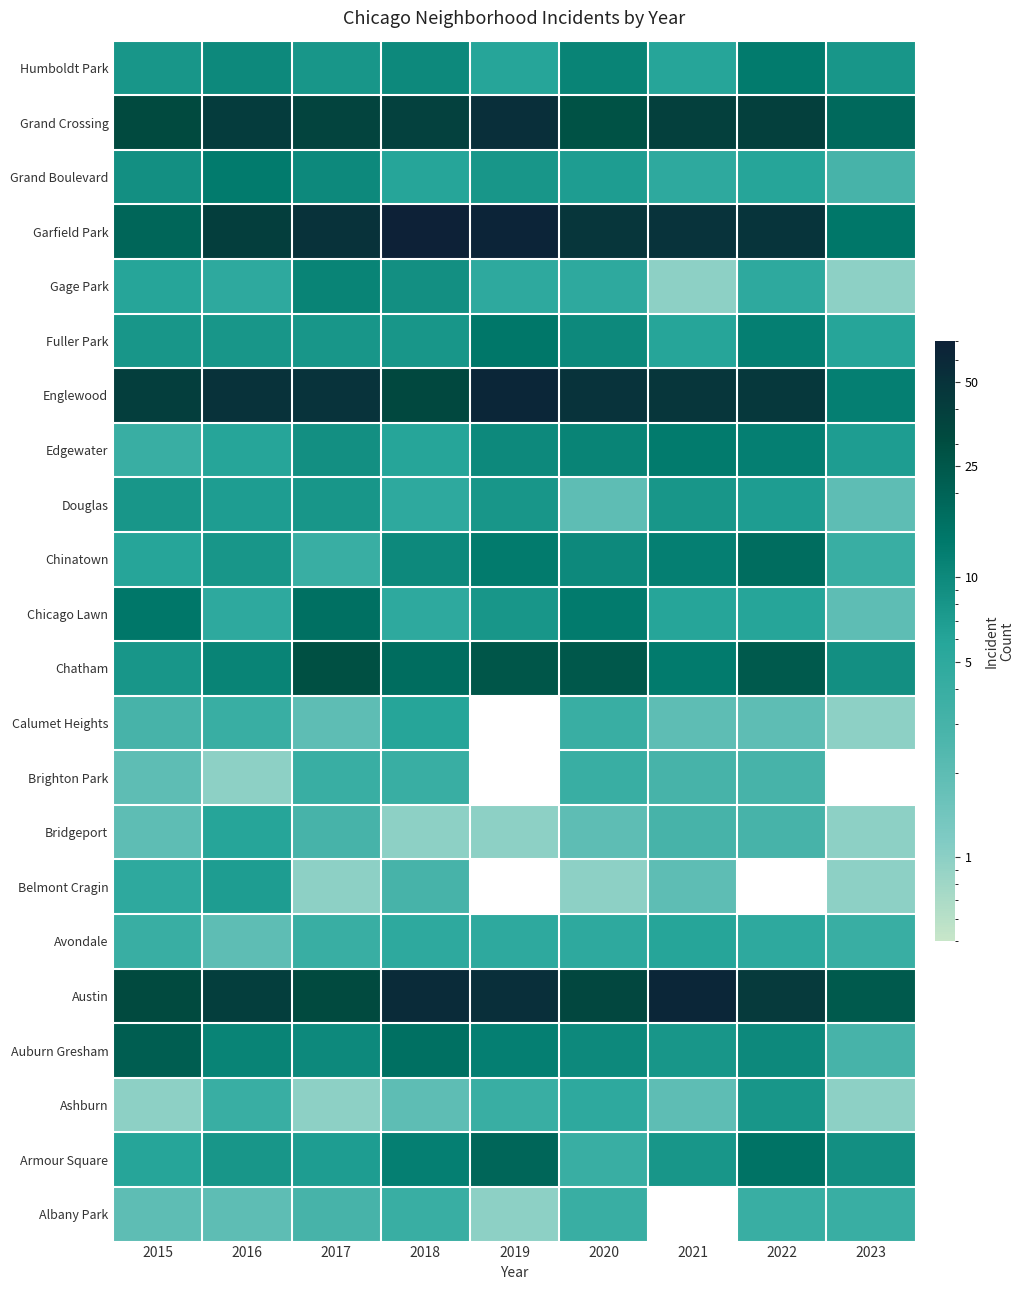

At how many categories does at least one series exceed 62?

3